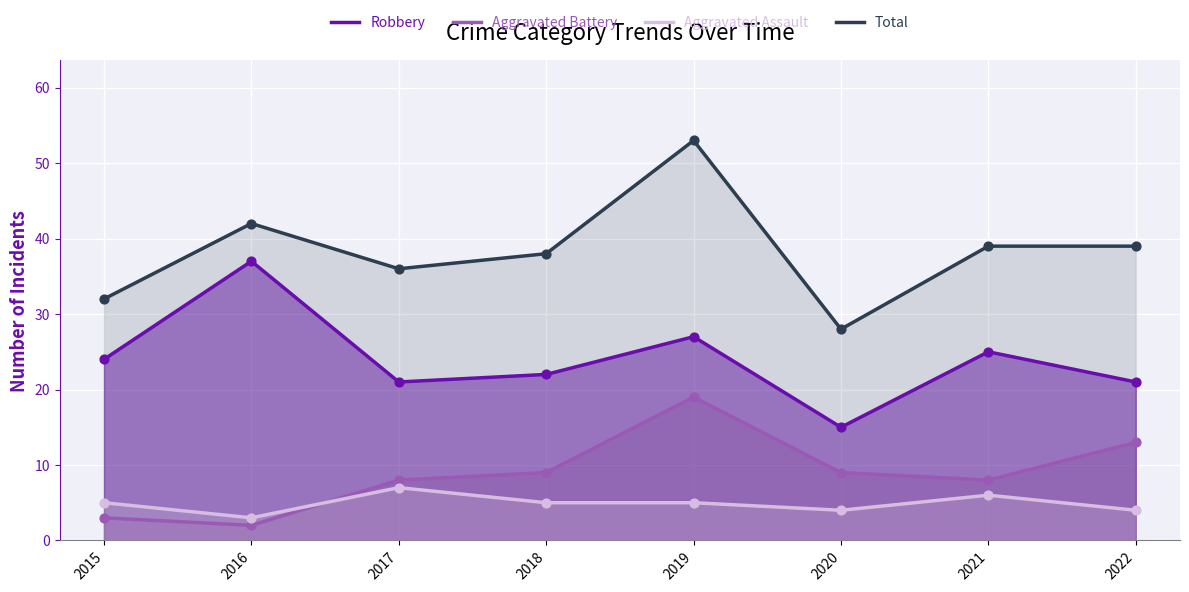

Which series contains the lowest Y value?

Aggravated Battery